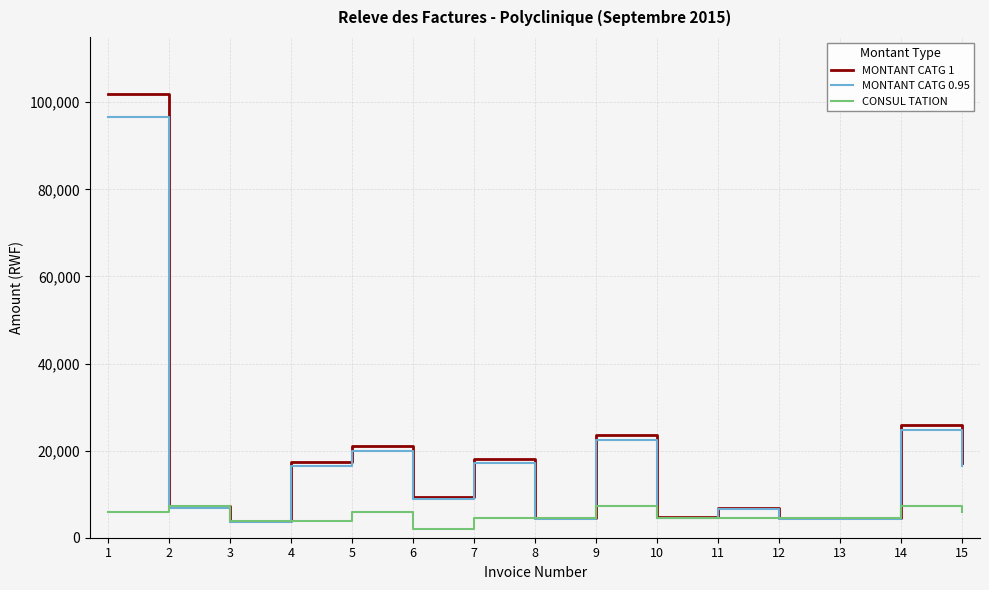

List the series in order of their peak value, lowest first.

CONSUL TATION, MONTANT CATG 0.95, MONTANT CATG 1